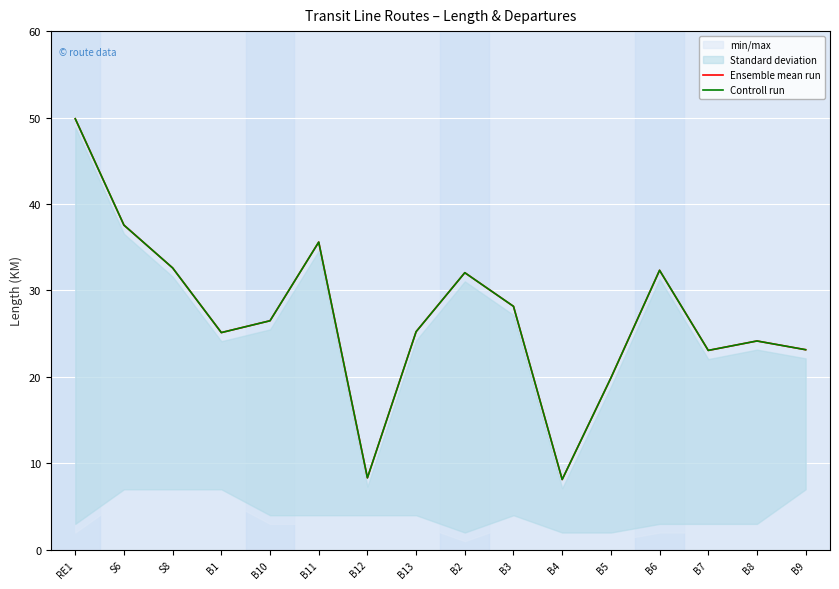

What is the difference between the Controll run values at B9 and B10?

3.3